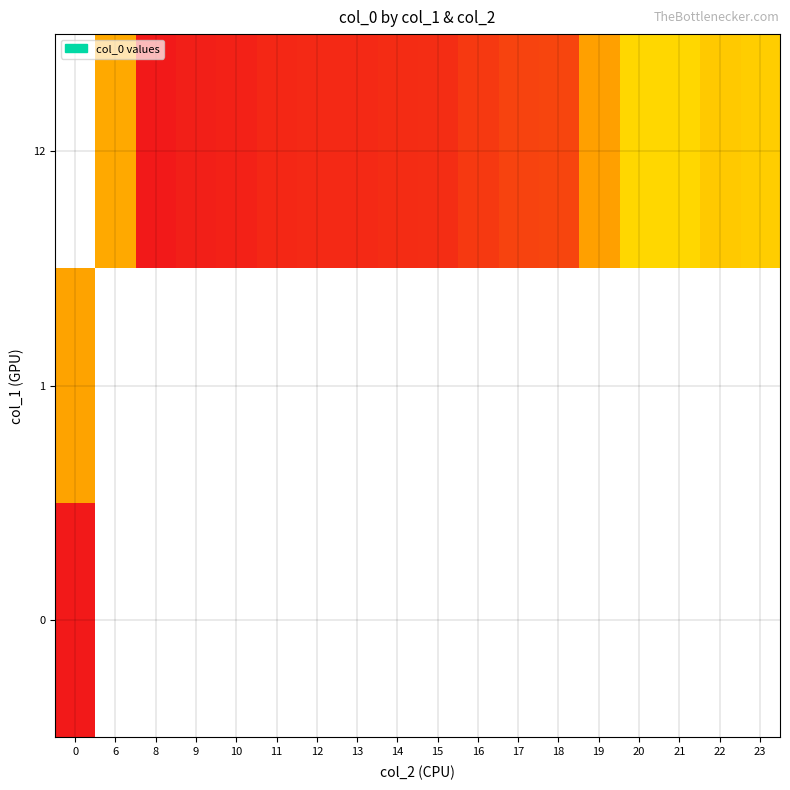

How many values in 12 are above zero?

17